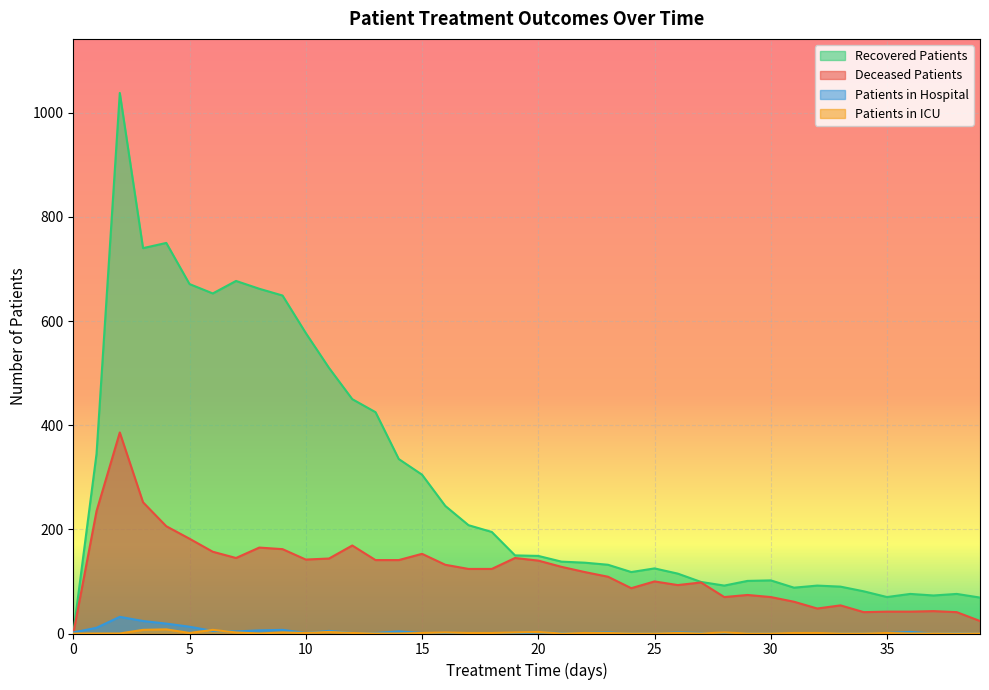

What is the sum of all deceased_patients values?

4788